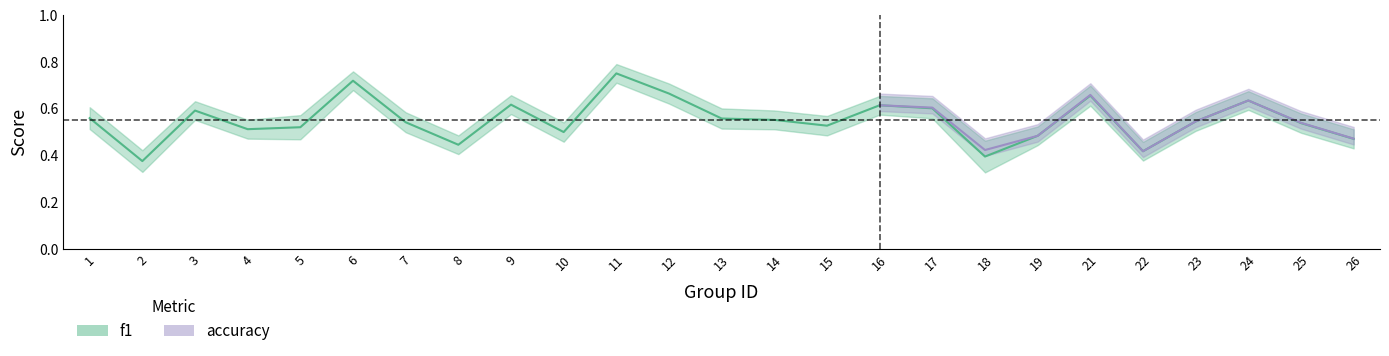

Reading right to left, list all the values displayed in this chart.

0.5	0.5	0.6	0.5	0.4	0.7	0.5	0.4	0.6	0.6	0.5	0.6	0.6	0.7	0.8	0.5	0.6	0.4	0.5	0.7	0.5	0.5	0.6	0.4	0.6